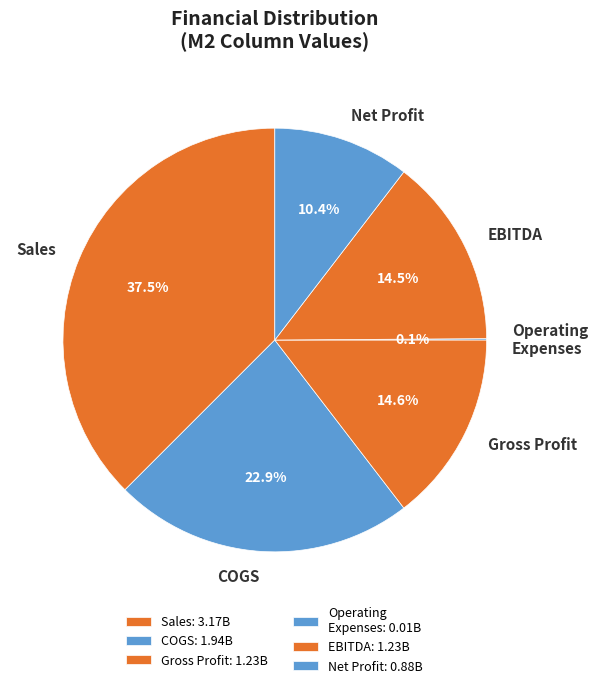

Approximately how many times larger is the value at Gross Profit compared to Sales?

0.4